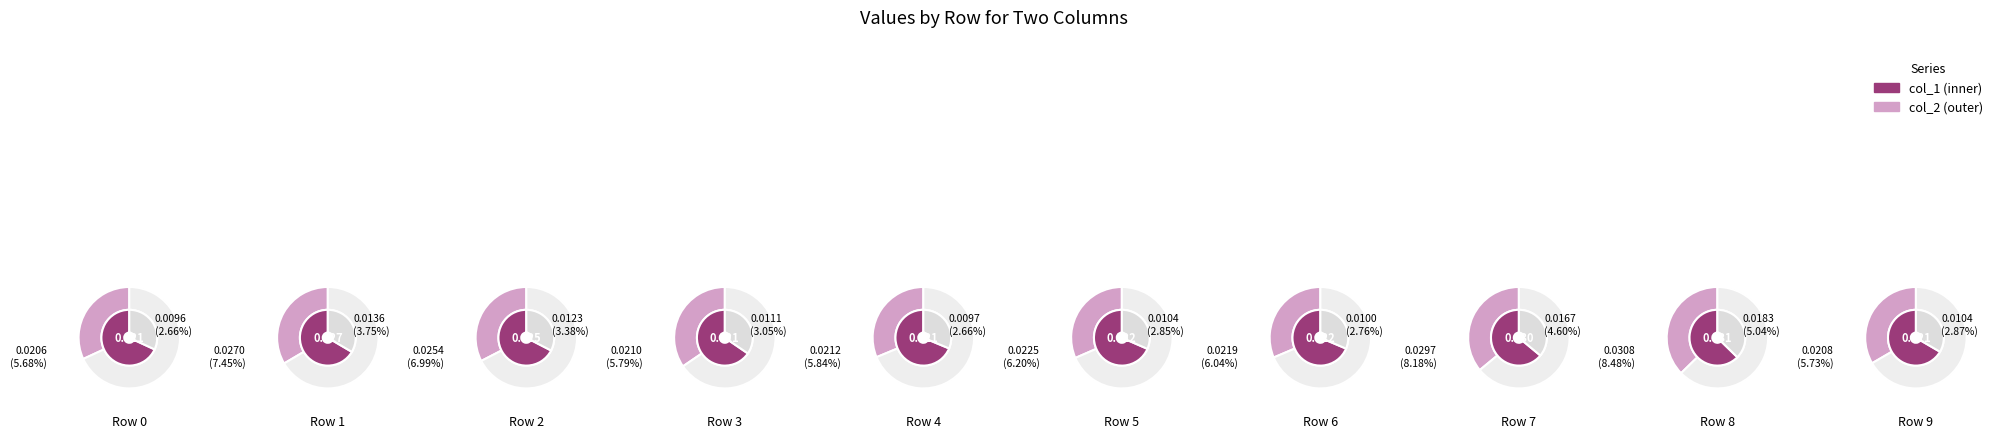

How many segments does this pie chart have?

10